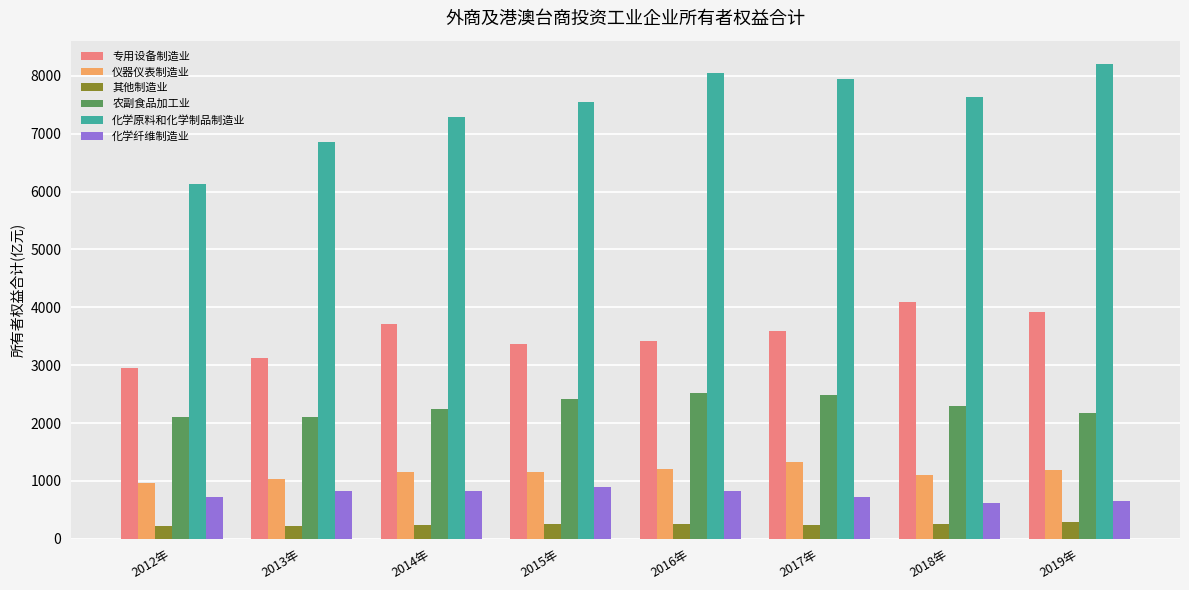

Is the value of 化学纤维制造业 at 2019年 greater than the value of 专用设备制造业 at 2019年?

No